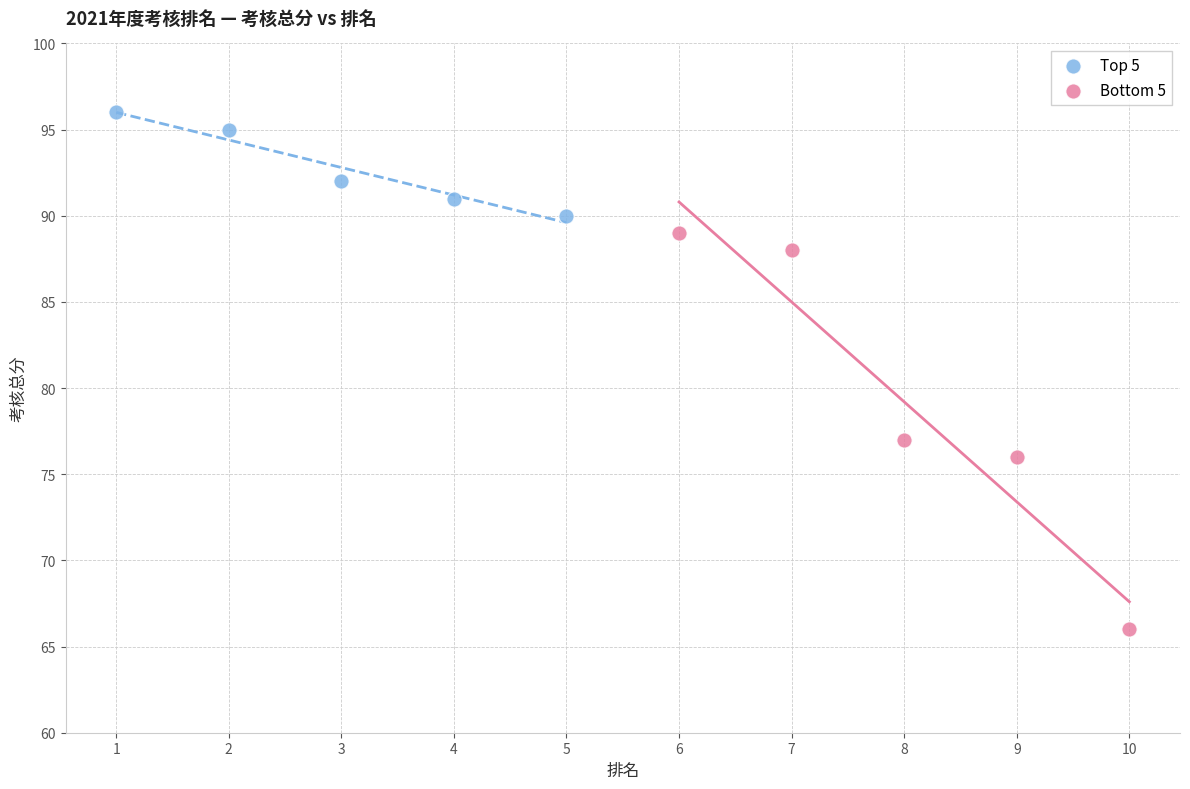

What are all the series names shown in the legend?

Top 5, Bottom 5